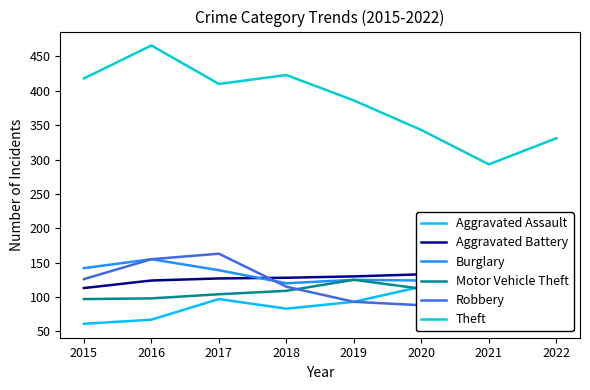

What is the total value across all series at 2018?

978